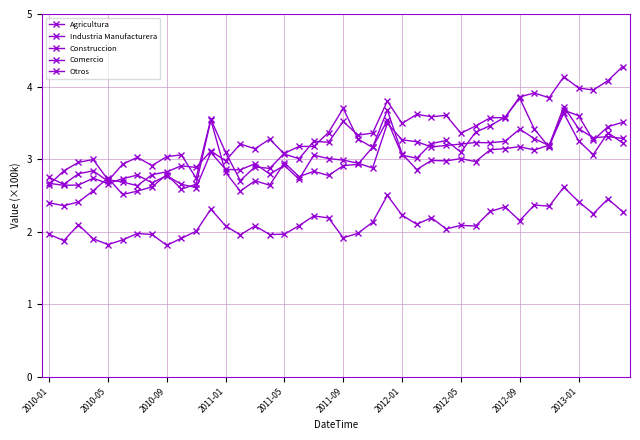

How many lines are shown in the chart?

5